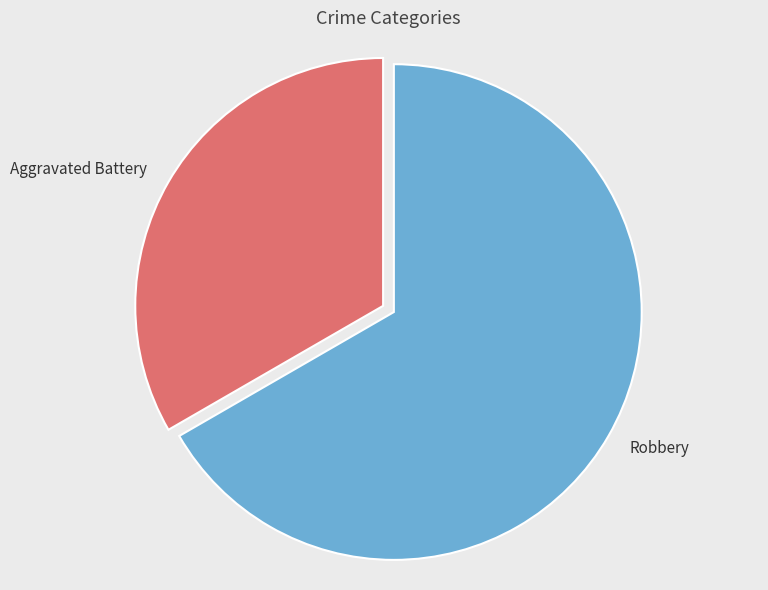

Is it true that Aggravated Battery is 25% of the pie?

False